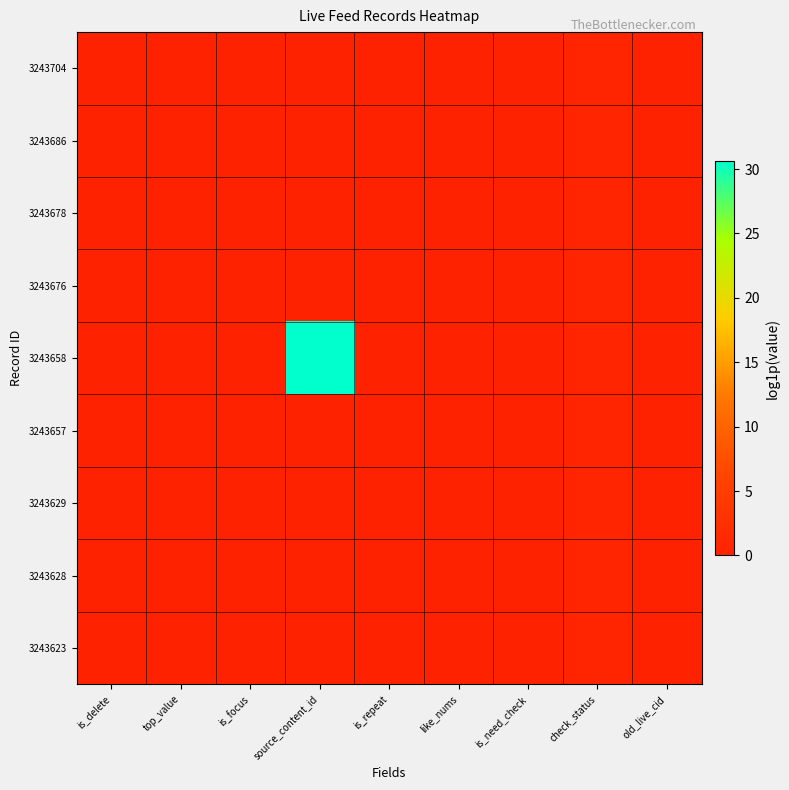

Count the number of data series in this chart.

9